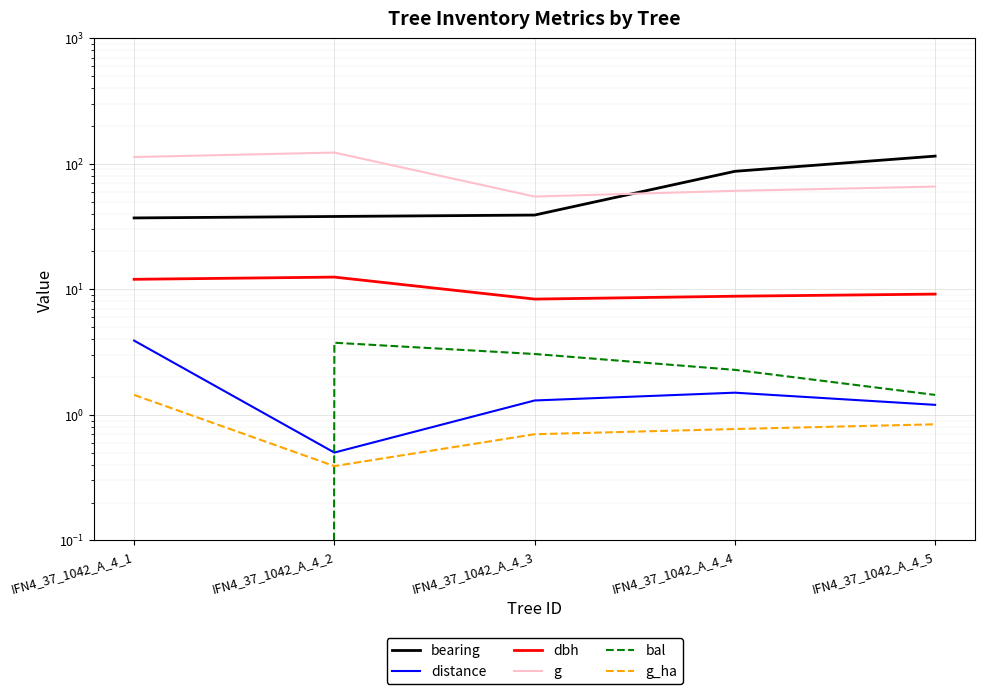

What is the value of the bal point at the 2nd from the left?

3.8